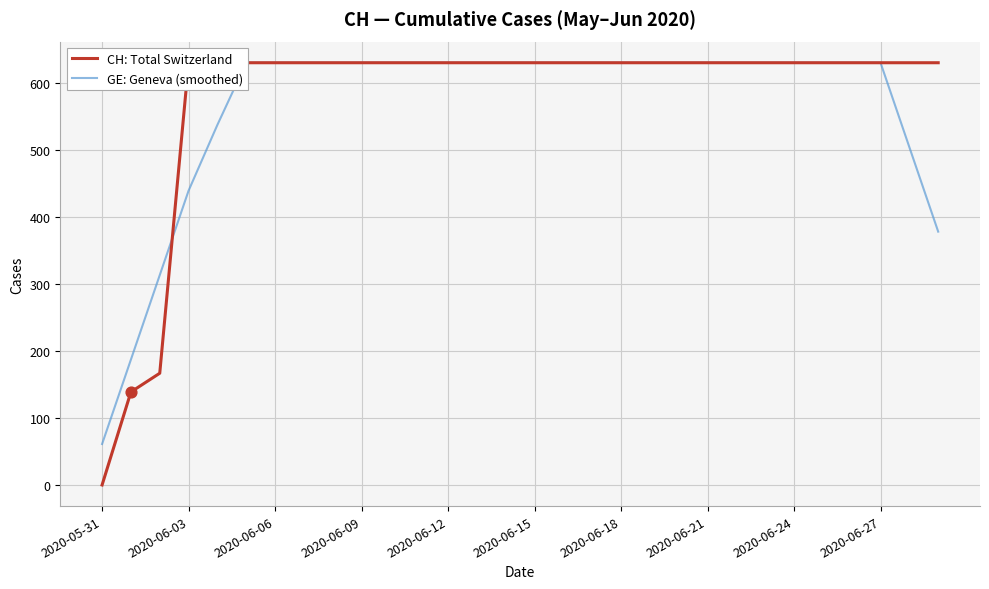

Which series has the largest Y range (max minus min)?

CH: Total Switzerland